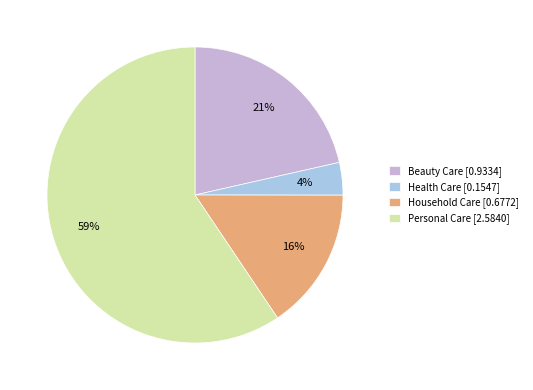

Which slice represents more than half of the pie?

Personal Care